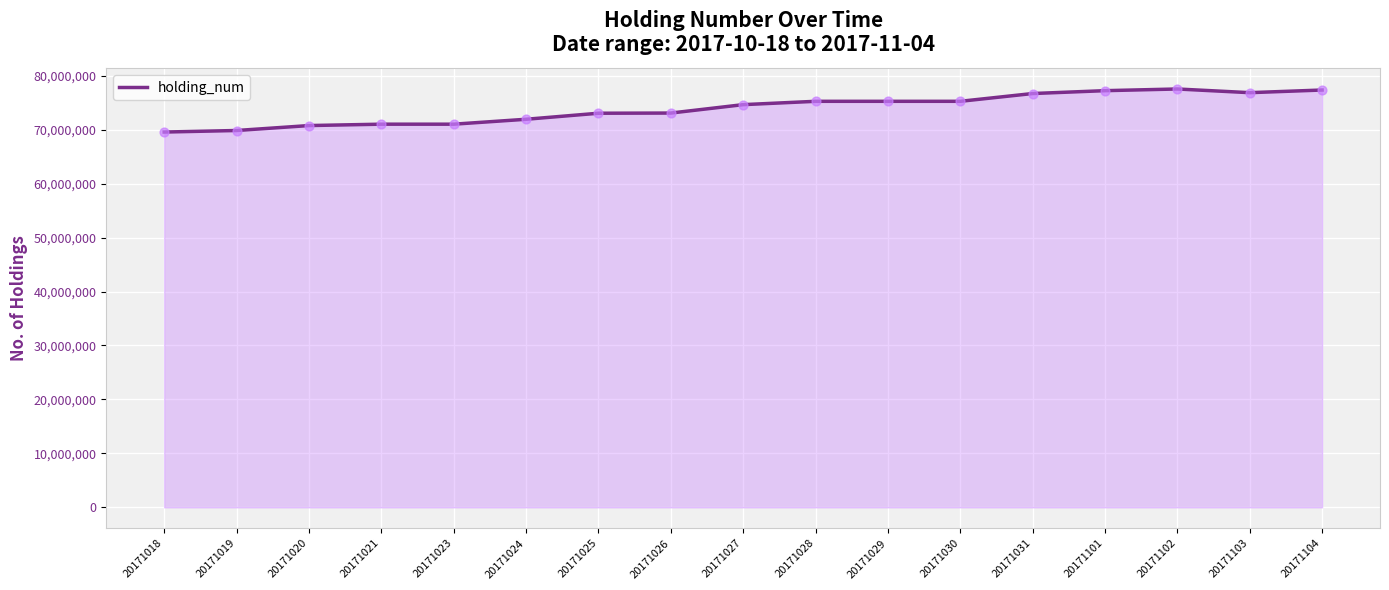

Approximately how many times larger is the value at 20171030 compared to 20171025?

1.0